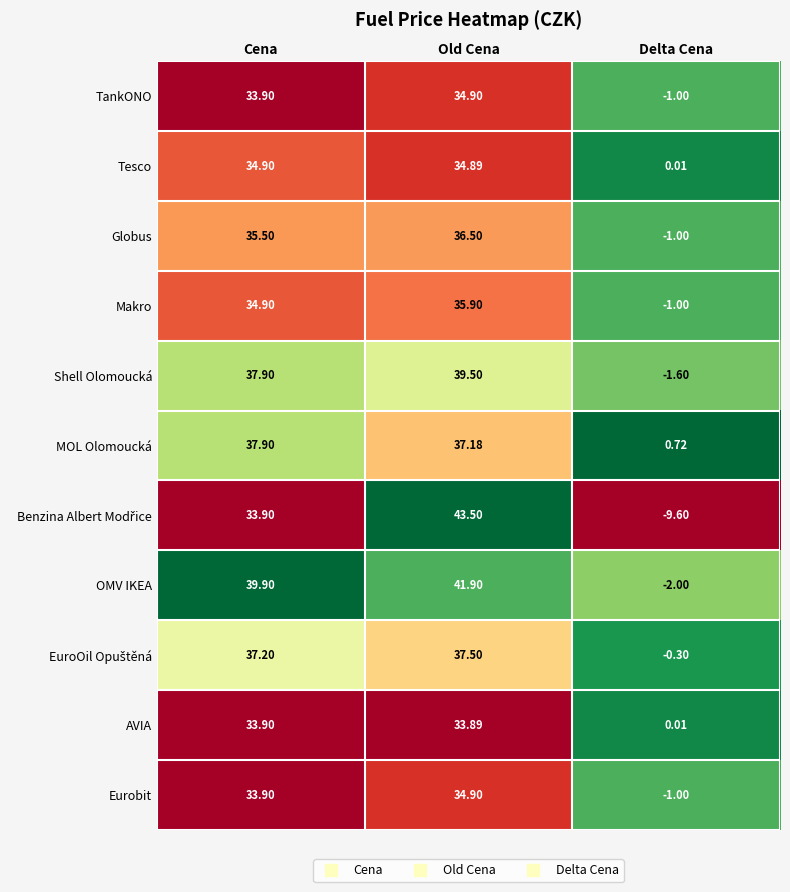

Which series has the largest total across all categories?

OMV IKEA